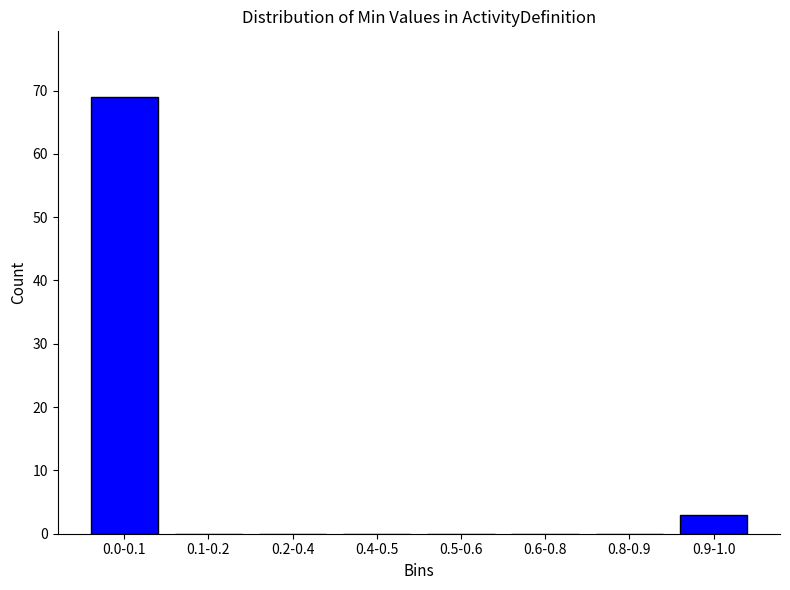

Reading right to left, what are all the values shown in this chart?

0.9-1.0=3	0.8-0.9=0	0.6-0.8=0	0.5-0.6=0	0.4-0.5=0	0.2-0.4=0	0.1-0.2=0	0.0-0.1=69